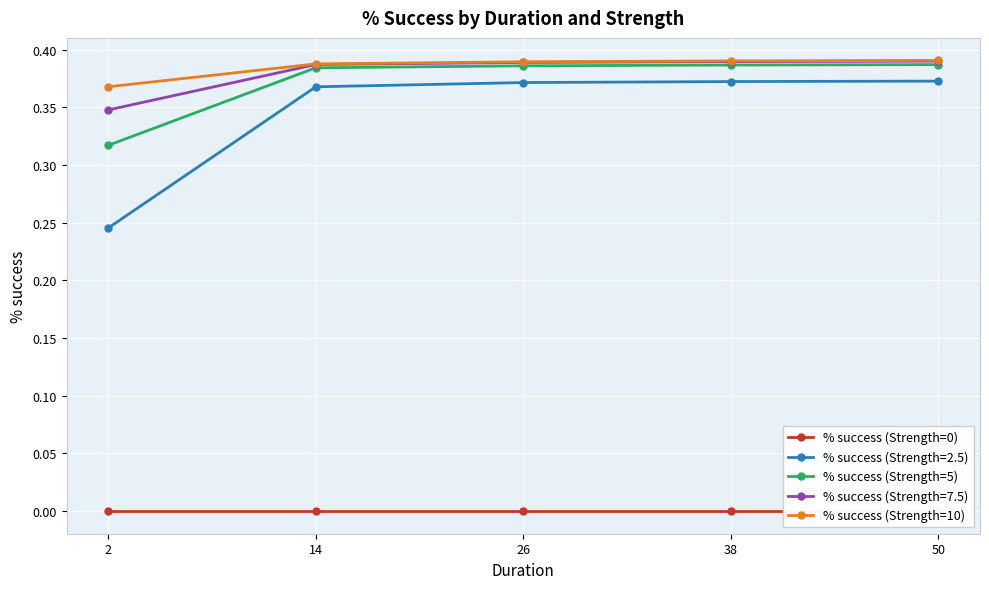

True or false: % success (Strength=5) and % success (Strength=10) cross at least once.

False